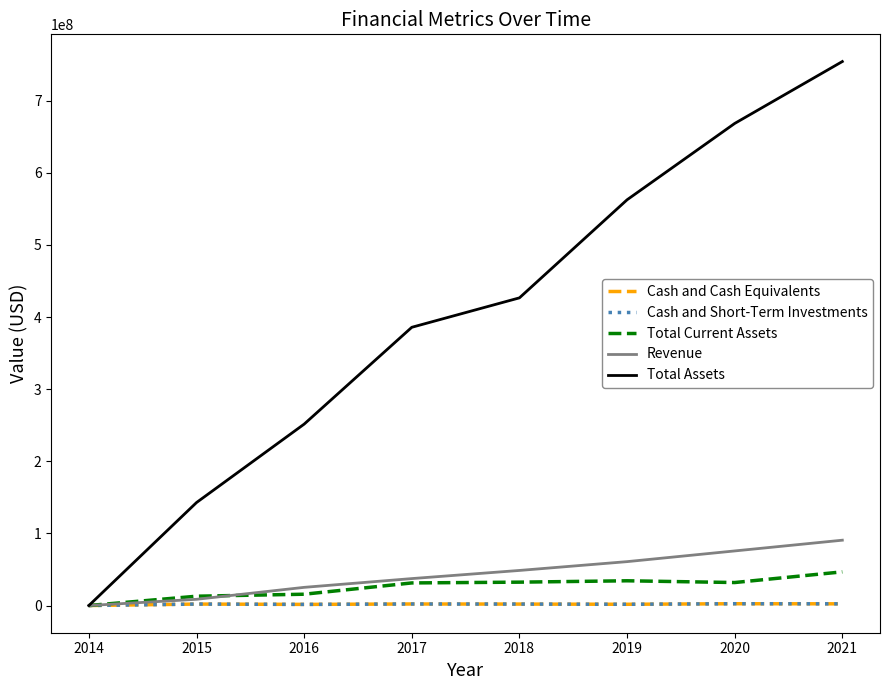

Between 2015 and 2020, which series saw the biggest shift?

Total Assets